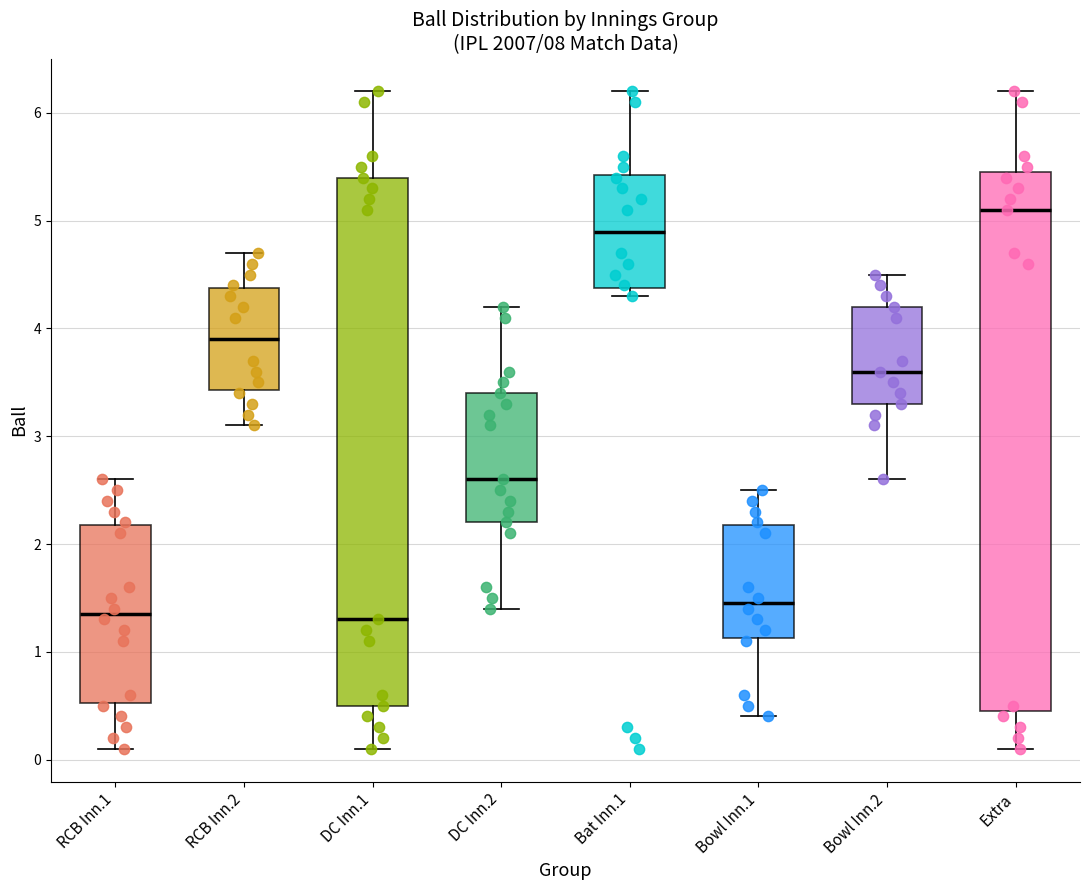

Where is the lower edge of the box for DC Inn.2 on the y-axis? The values are not printed on the chart, so give them approximately, as read against the axis.

2.2